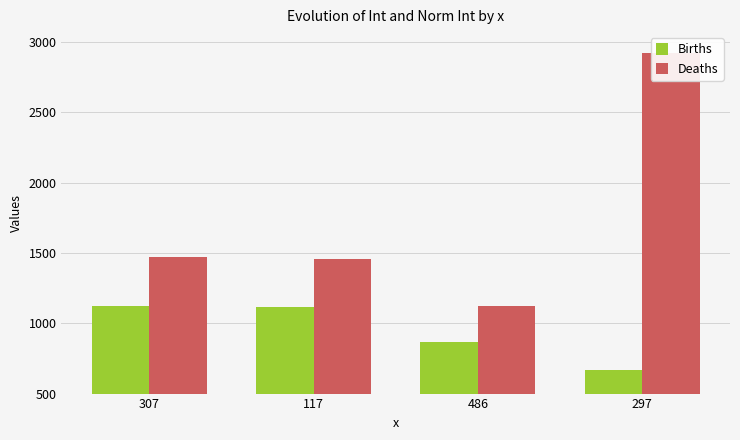

Which series changed the most between 117 and 297?

Deaths